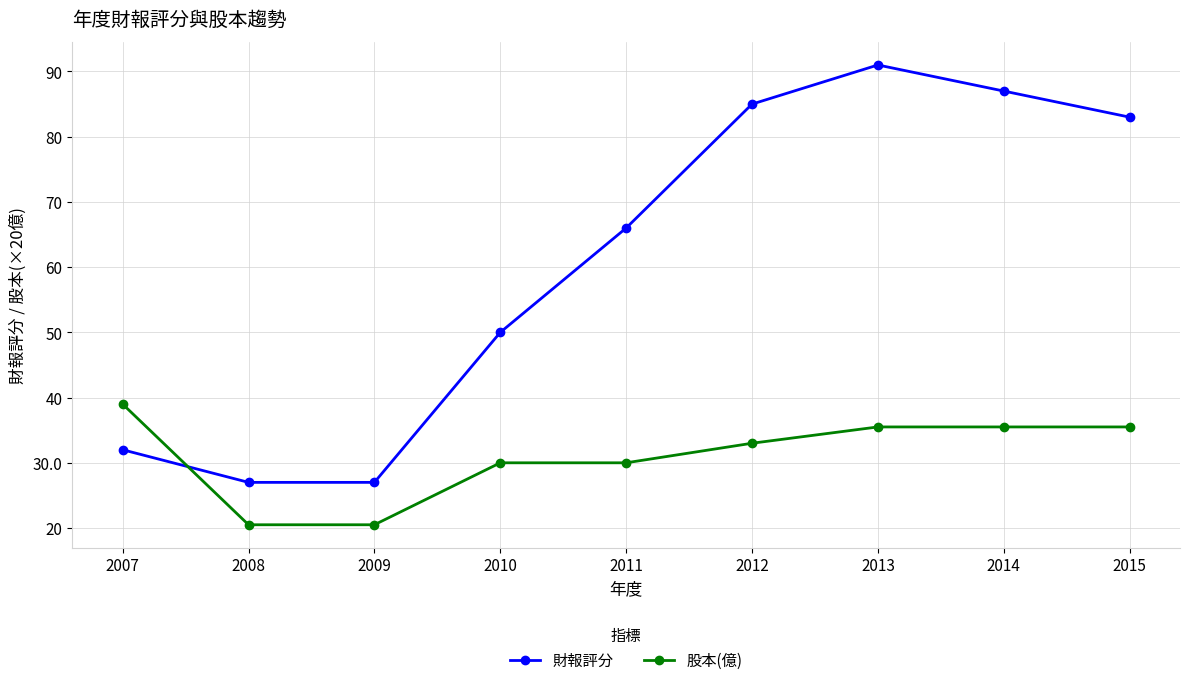

At how many categories does at least one series exceed 0?

9